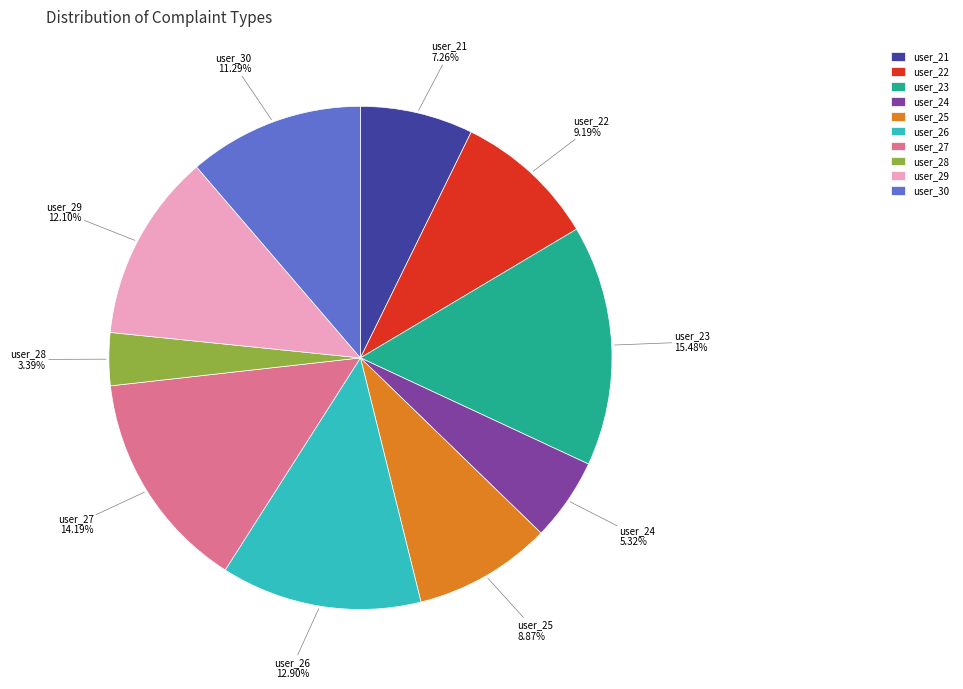

To the nearest percent, what percentage of the pie is user_29?

12%